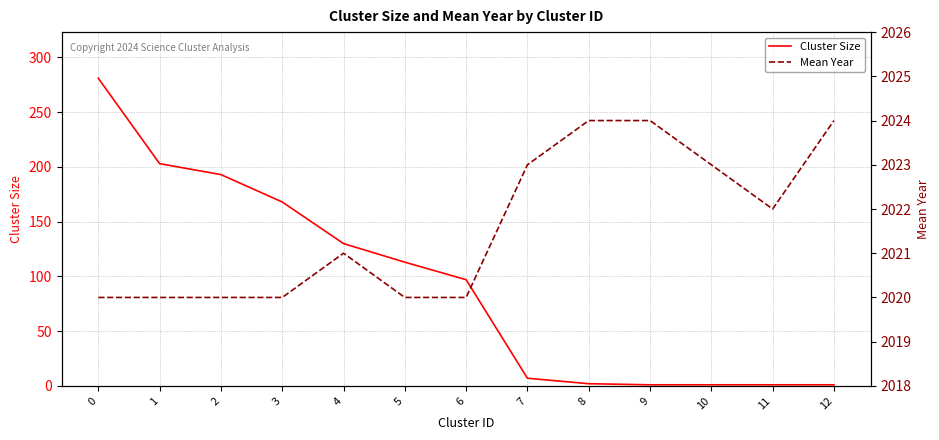

At 6, list the series in order from largest to smallest.

Mean Year, Cluster Size